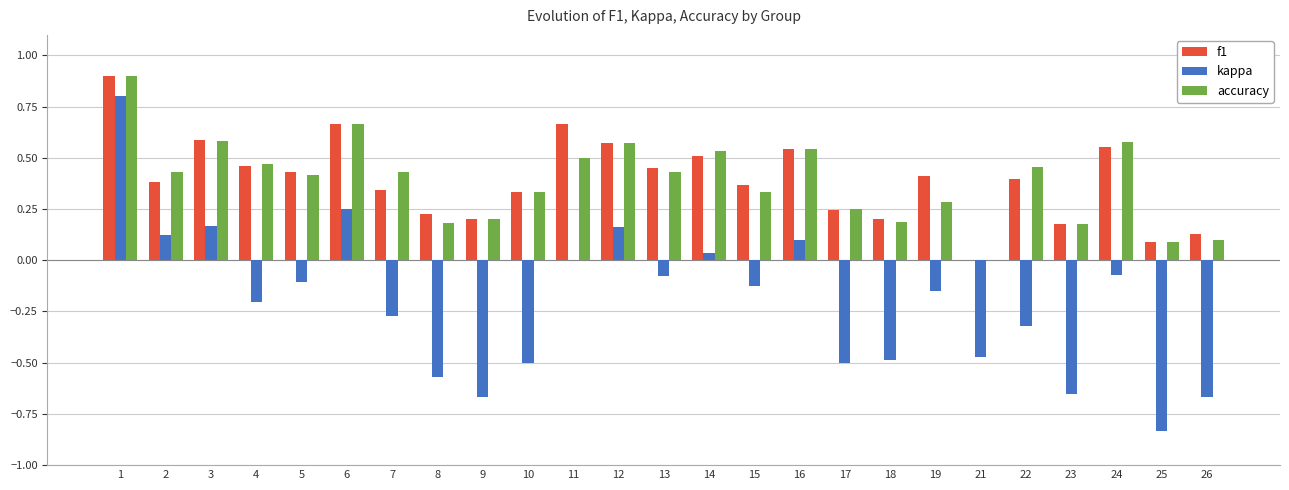

What is the sum of the accuracy values at 15 and 13?

0.8